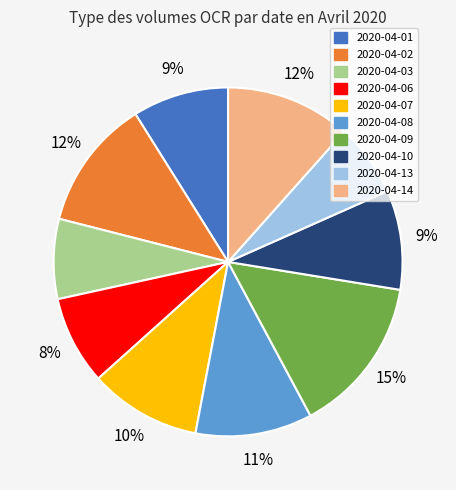

Is it true that 2020-04-02 is 6% of the pie?

False